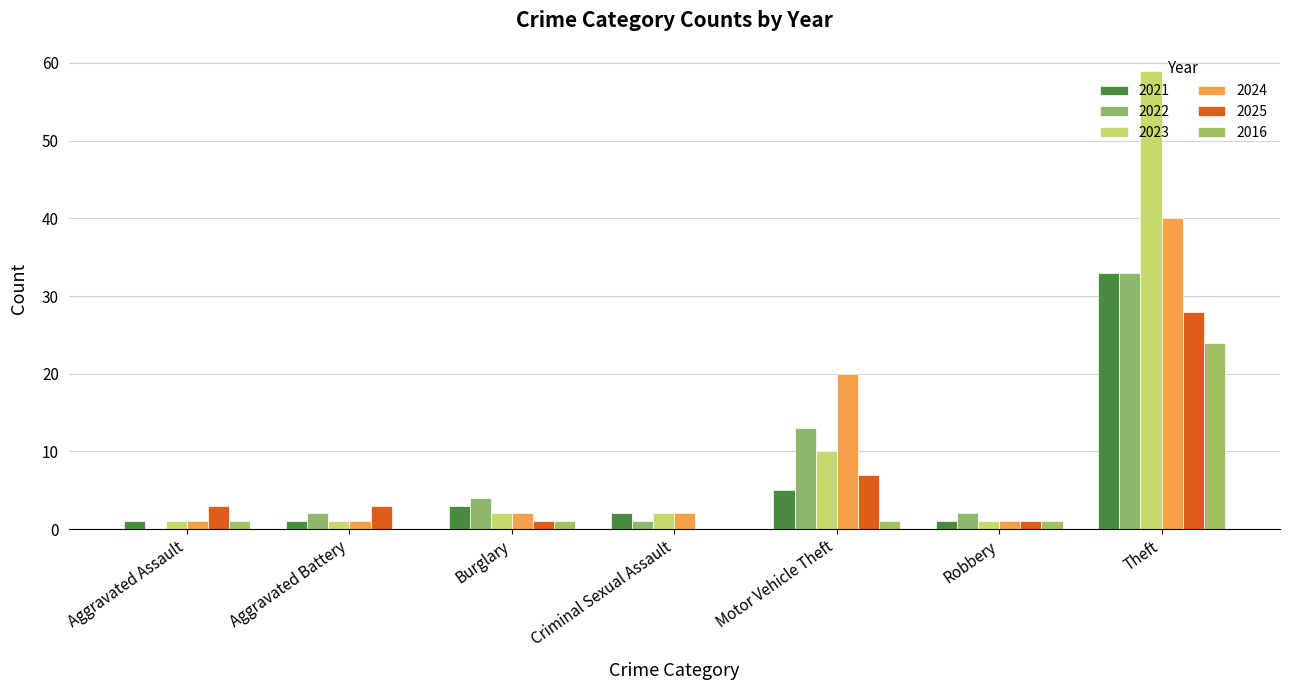

How many series are shown in this chart?

6